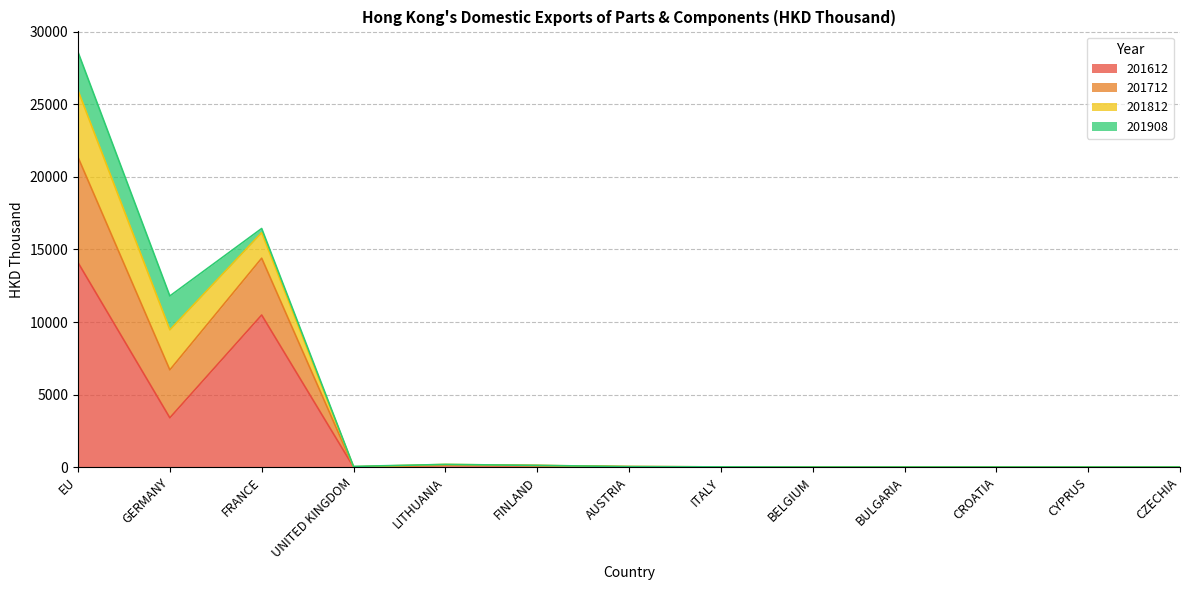

At which category is the sum across all series the highest?

EU